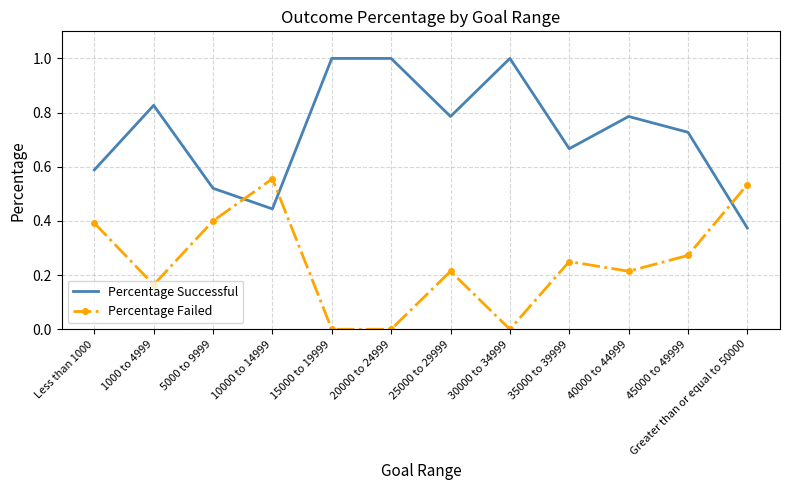

Rank the series at 1000 to 4999 from lowest to highest value.

Percentage Failed, Percentage Successful